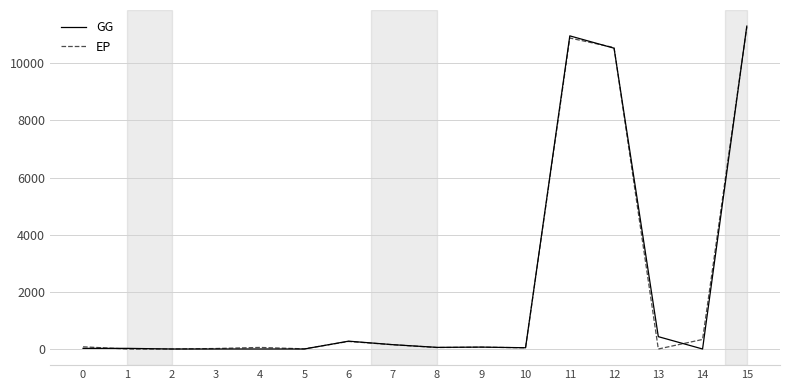

What is the highest value of the GG series?

11299.3